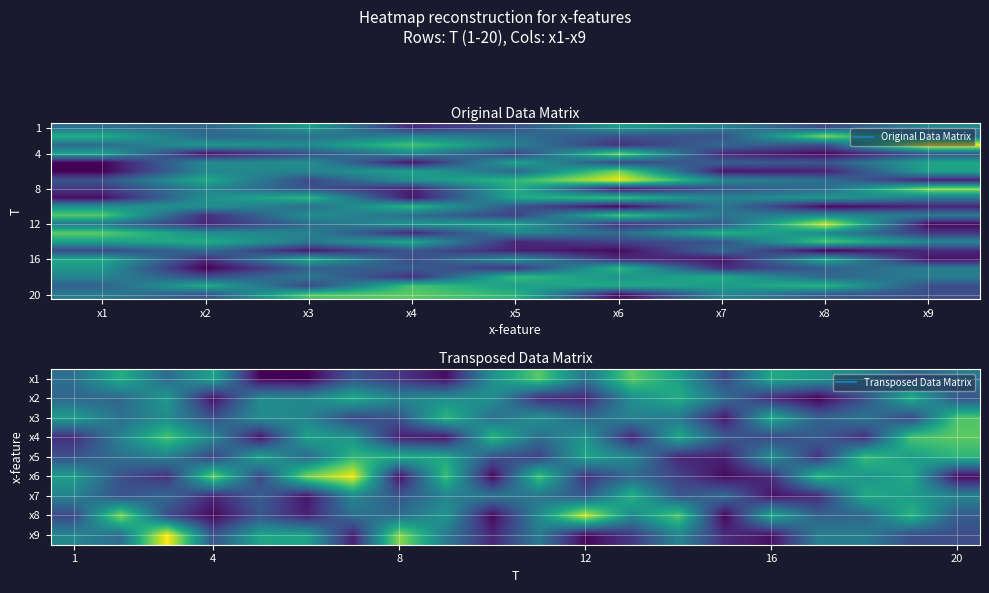

Between x2 and x5, which series saw the biggest shift?

14